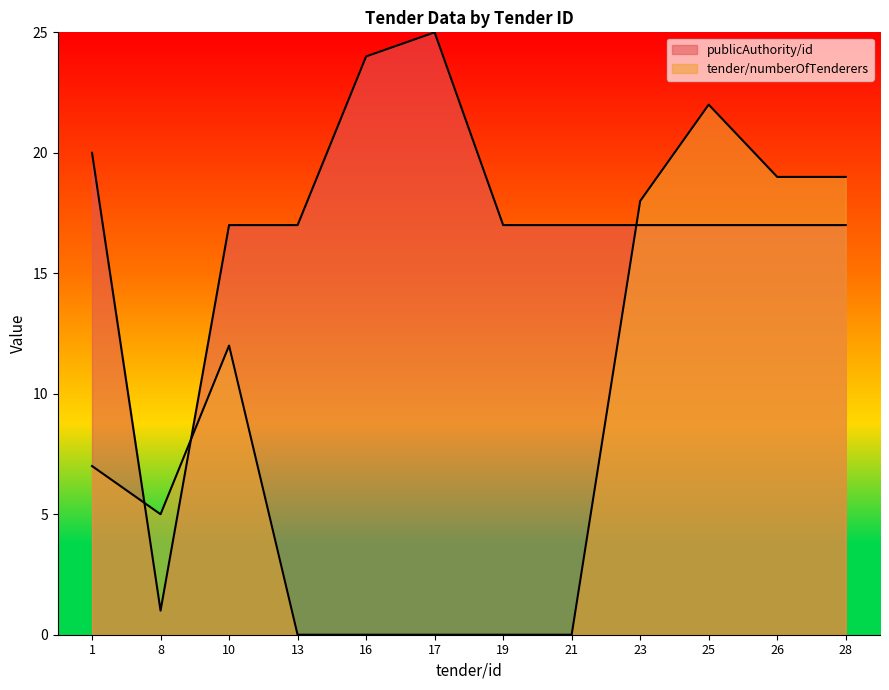

Does the chart display data point markers on the line(s)?

No